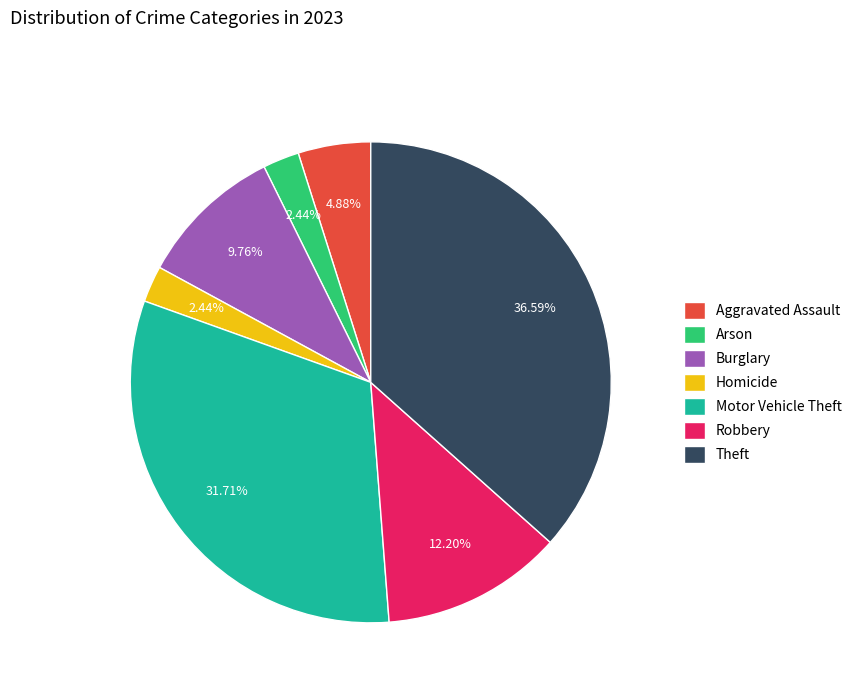

Which has a higher value, Theft or Burglary?

Theft